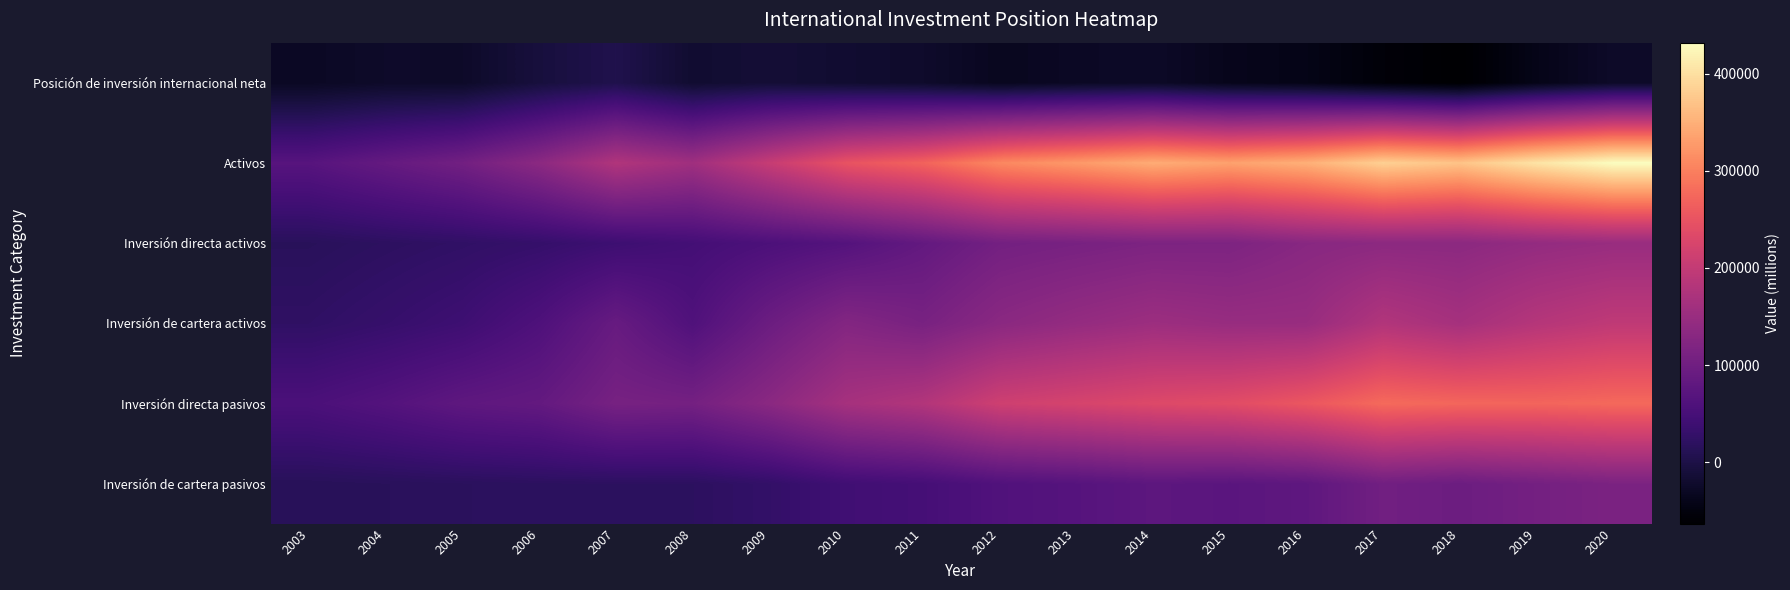

Reading right to left, list all the values displayed in this chart.

Posición de inversión internacional neta: 2020=-24996	2019=-40256	2018=-62946	2017=-55023	2016=-41390	2015=-36787	2014=-26250	2013=-28983	2012=-33826	2011=-22255	2010=-17955	2009=-12780	2008=-17822	2007=4837	2006=-7466	2005=-24432	2004=-24188	2003=-29252
Activos: 2020=431765	2019=404538	2018=370180	2017=383562	2016=349682	2015=334446	2014=345705	2013=325981	2012=308778	2011=269804	2010=249545	2009=204073	2008=158510	2007=178627	2006=134333	2005=103443	2004=86317	2003=69594
Inversión directa activos: 2020=149516	2019=143622	2018=134210	2017=134683	2016=129668	2015=116503	2014=115978	2013=110083	2012=104780	2011=84365	2010=65922	2009=56507	2008=46792	2007=38909	2006=30225	2005=24914	2004=20540	2003=15738
Inversión de cartera activos: 2020=195974	2019=183726	2018=165050	2017=179729	2016=149325	2015=148475	2014=154340	2013=144574	2012=132595	2011=110892	2010=123885	2009=95094	2008=60911	2007=89325	2006=59220	2005=40112	2004=31323	2003=23891
Inversión directa pasivos: 2020=276519	2019=272097	2018=273583	2017=278017	2016=254938	2015=239455	2014=233101	2013=223097	2012=213617	2011=180568	2010=165700	2009=132710	2008=106100	2007=109086	2006=85092	2005=78991	2004=65647	2003=55031
Inversión de cartera pasivos: 2020=114790	2019=105517	2018=95906	2017=102478	2016=79312	2015=73522	2014=76998	2013=67937	2012=62014	2011=48303	2010=42670	2009=27594	2008=20015	2007=19962	2006=19822	2005=17985	2004=16192	2003=14632